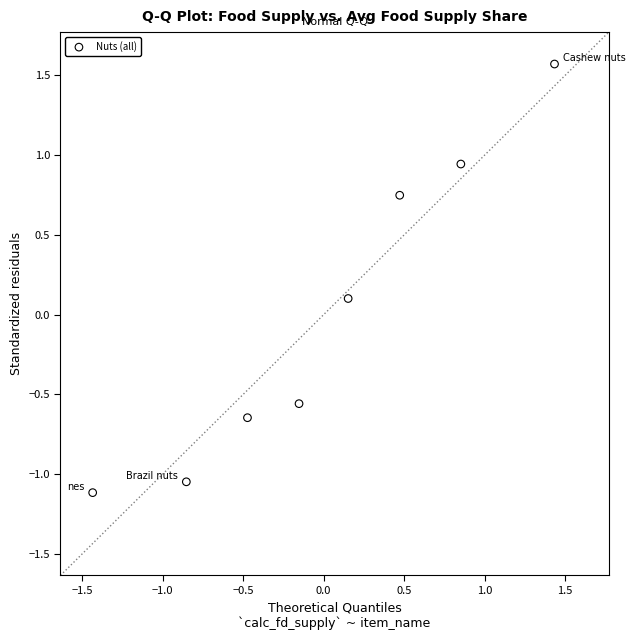

What is the range of X values (max minus min)?

2.9